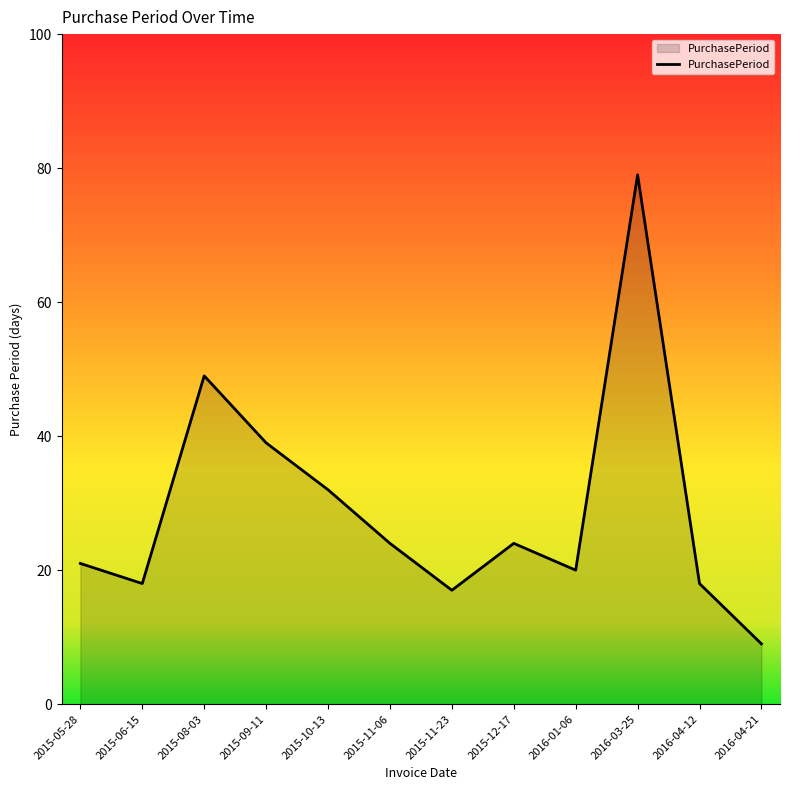

What is the change in value from 2015-09-11 to 2016-03-25?

+40